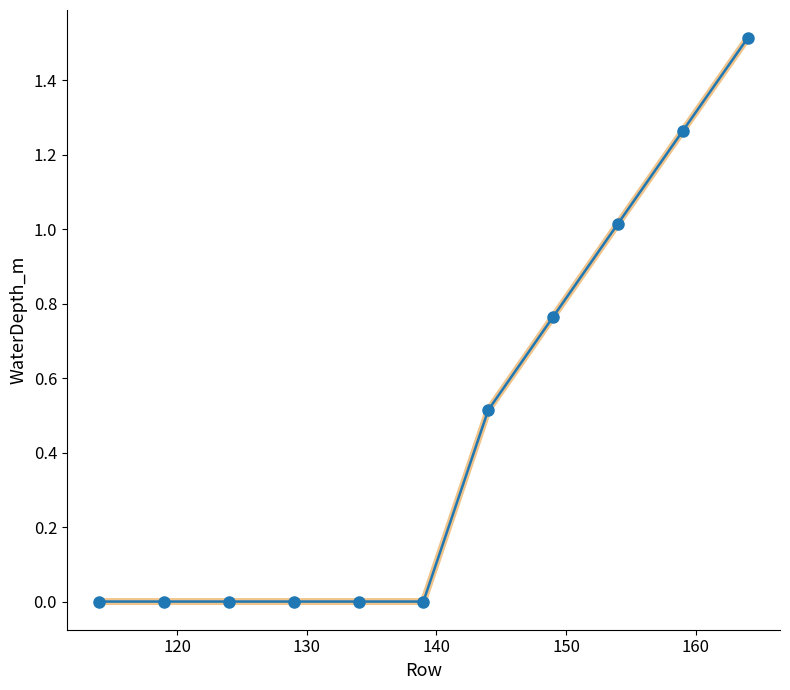

What is the maximum value shown in the chart?

1.5